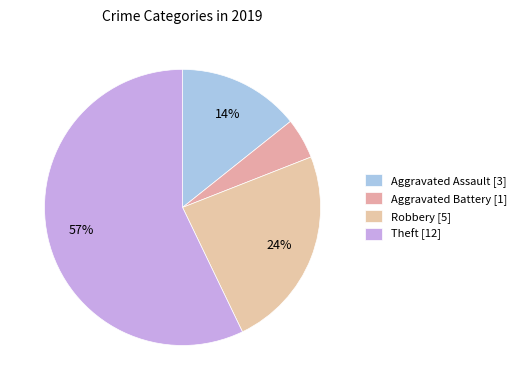

How many segments does this pie chart have?

4